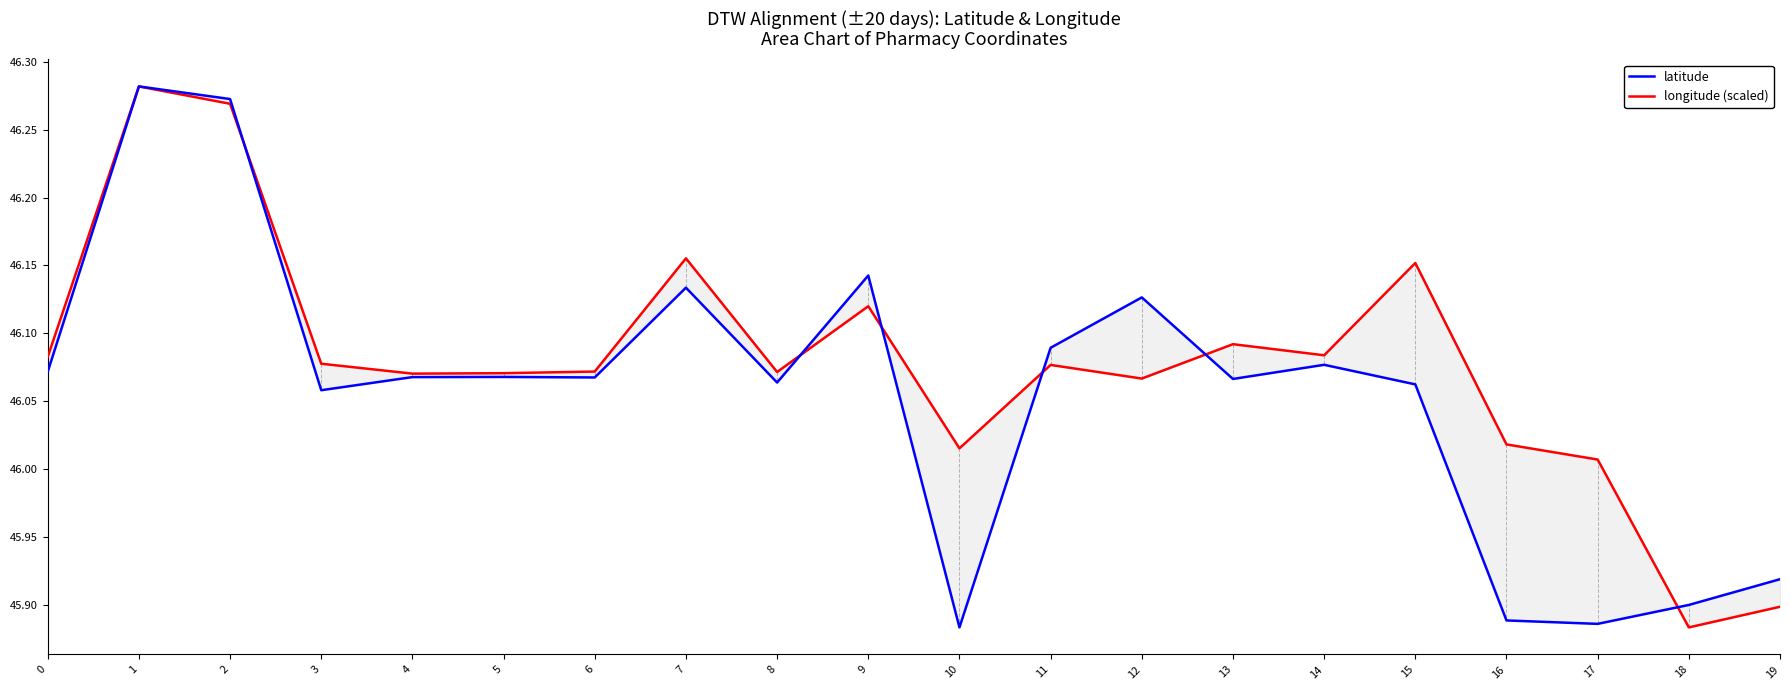

Rank the series by their maximum value, from highest to lowest.

latitude, longitude (scaled)